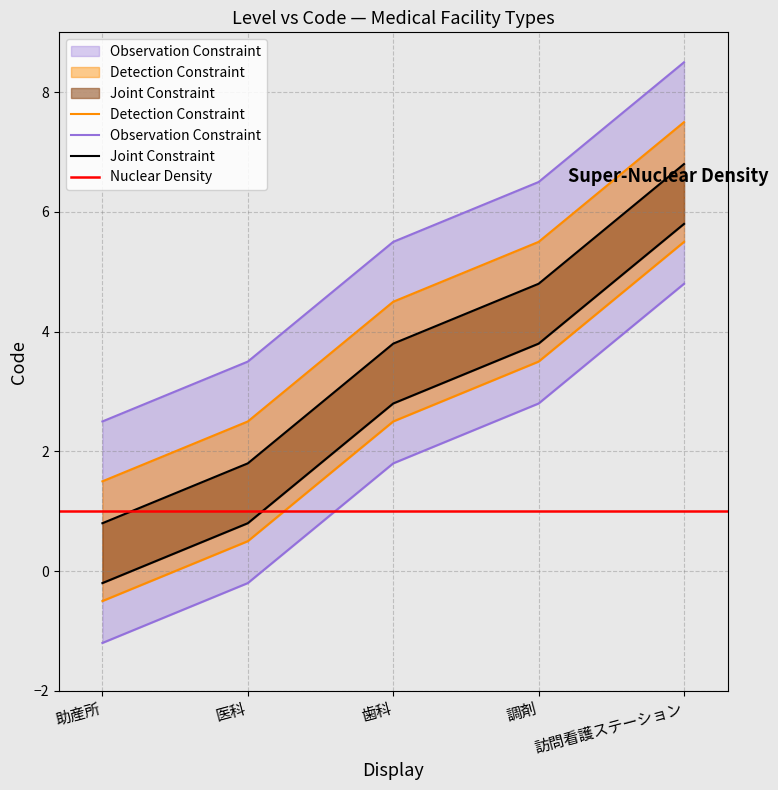

What is the average value?

4.3